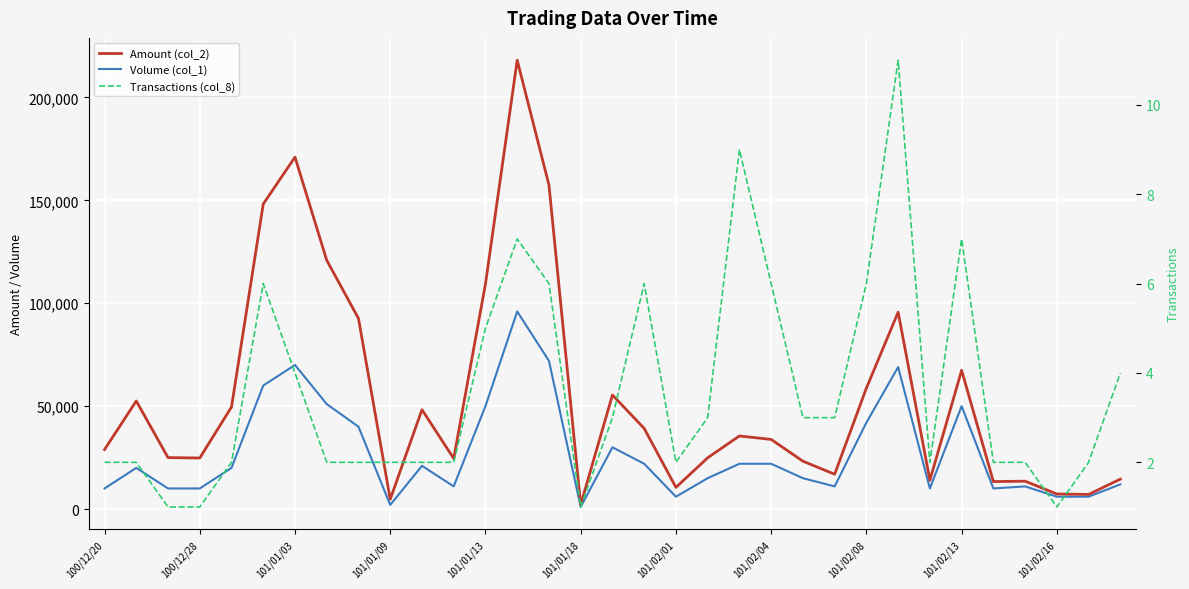

What is the maximum value for Amount (col_2)?

218070